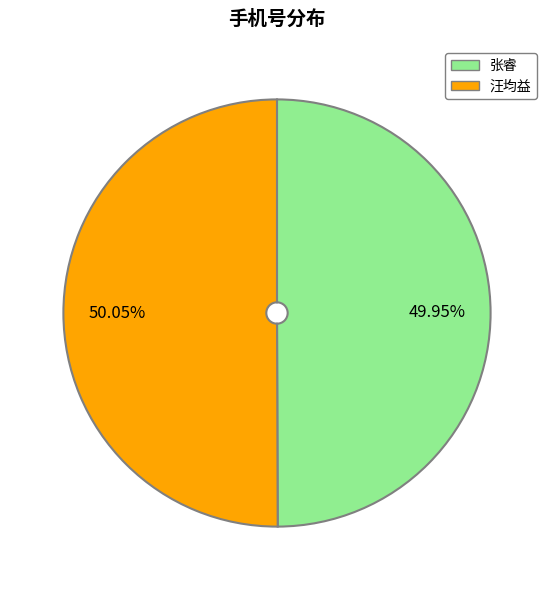

To the nearest percent, what is the average slice percentage?

50%